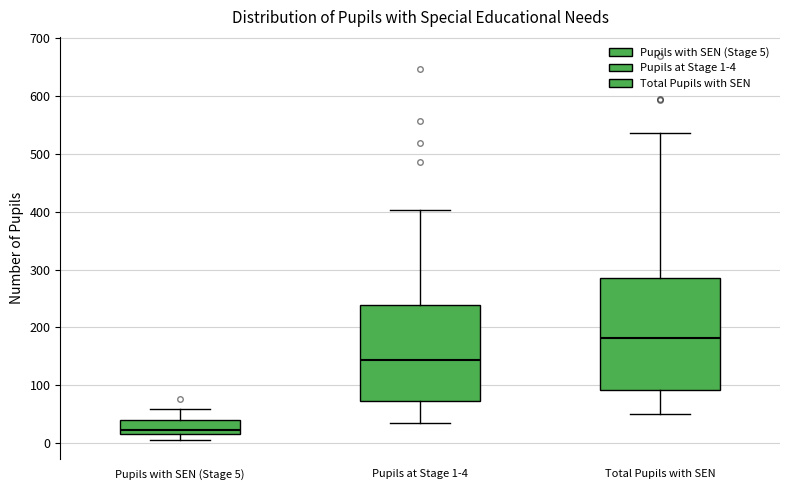

Reading left to right, read every box against the y-axis: the position of its median line, the range the box covers, and the ends of its whiskers. The values are not printed on the chart, so give them approximately, as read against the axis.

Pupils with SEN (Stage 5): median 20 (just above the box's lower edge), box 20 to 40, whiskers 10 to 60
Pupils at Stage 1-4: median 140, box 70 to 240, whiskers 40 to 400
Total Pupils with SEN: median 180, box 90 to 290, whiskers 50 to 540